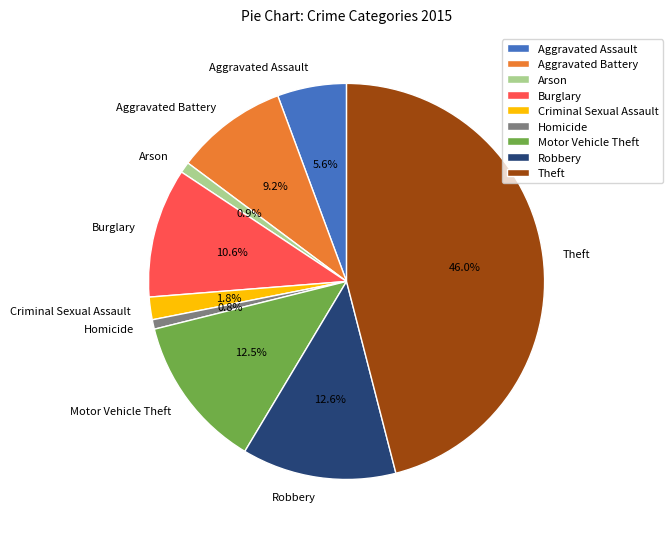

Approximately how many times larger is the value at Motor Vehicle Theft compared to Robbery?

1.0